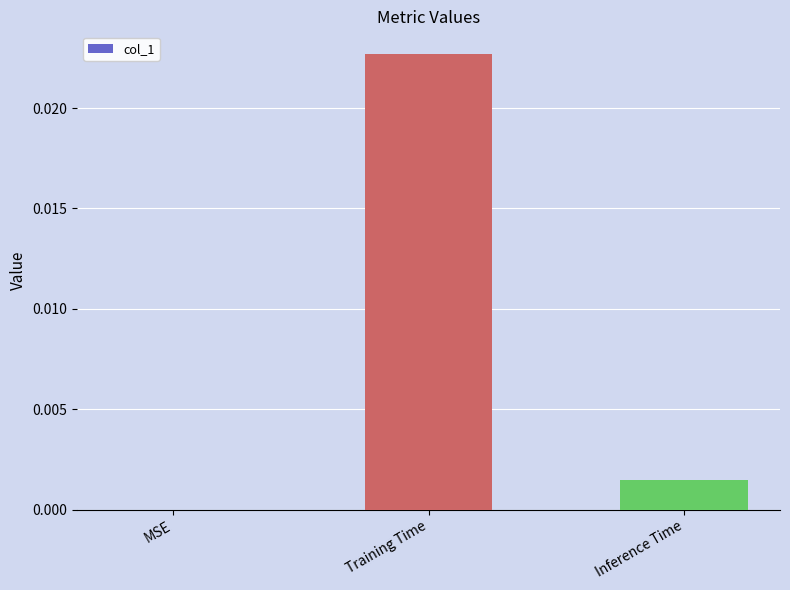

Between Training Time and Inference Time, which is larger?

Training Time